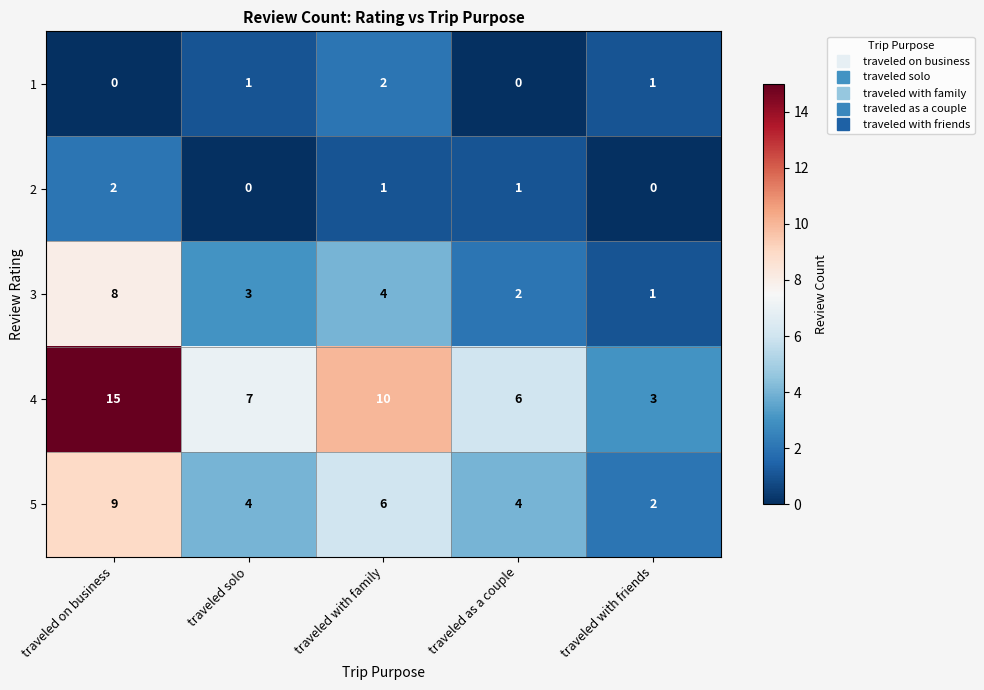

Count the 3 values in the range 2 to 4.

3